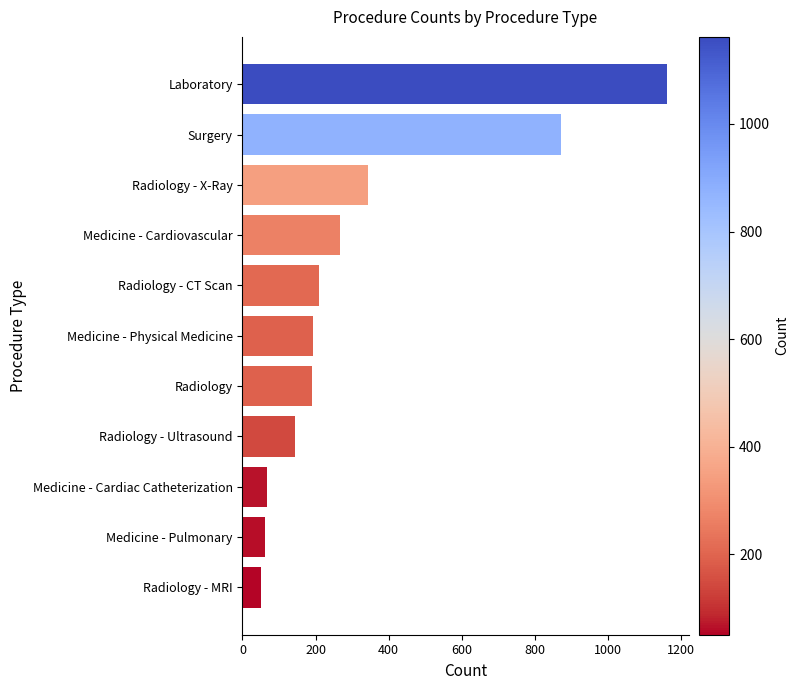

What is the difference between the maximum and minimum values?

1112